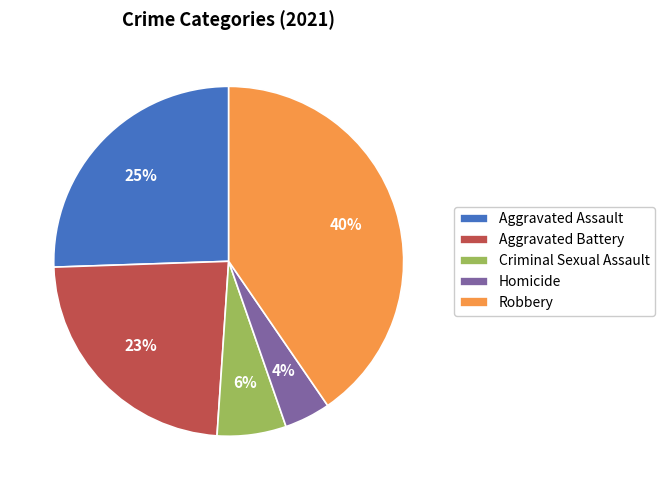

Approximately how many times larger is the value at Criminal Sexual Assault compared to Homicide?

1.5